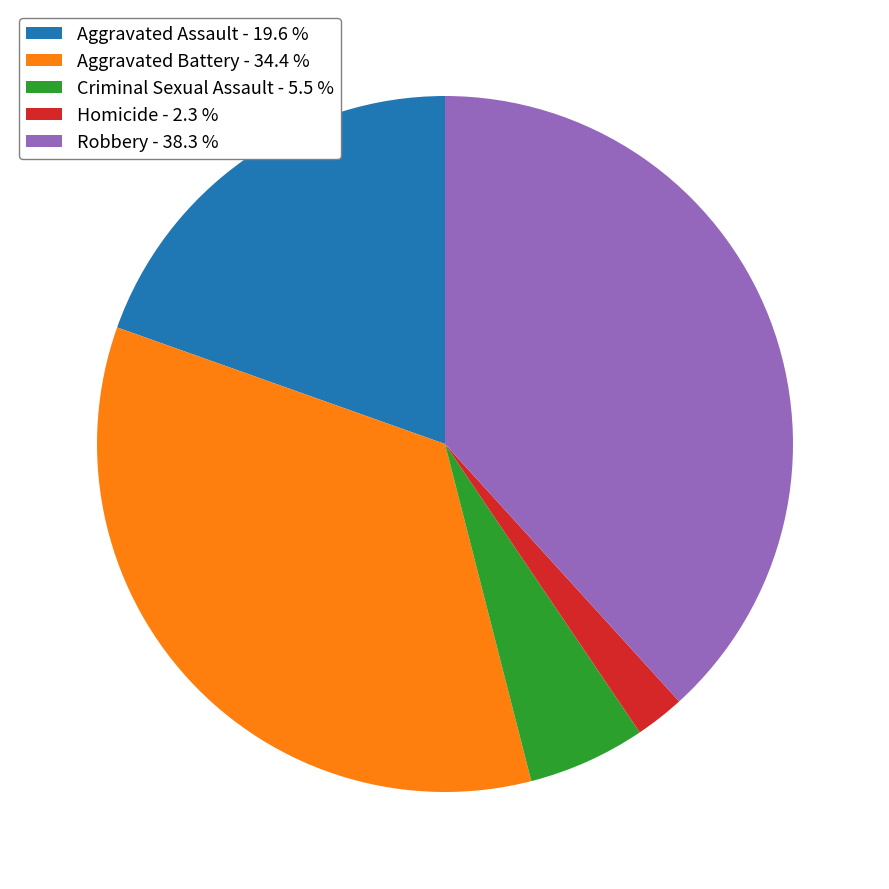

Is there any slice that represents more than half of the pie?

No